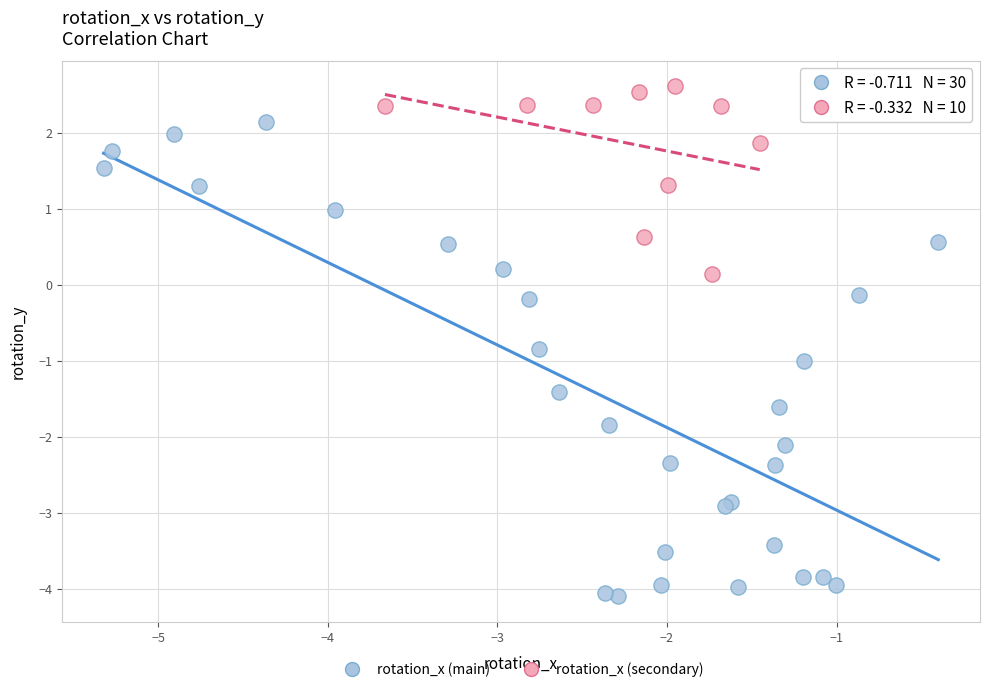

Which series reaches the minimum Y coordinate?

rotation_x (main)